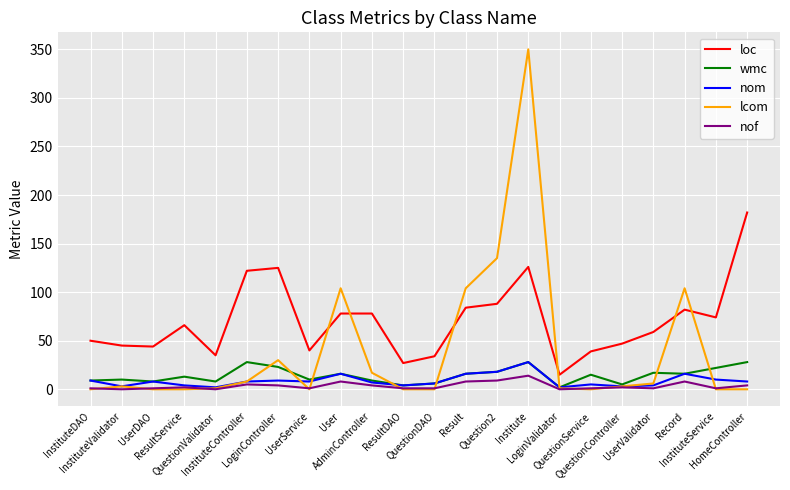

True or false: loc and wmc intersect in this chart.

False